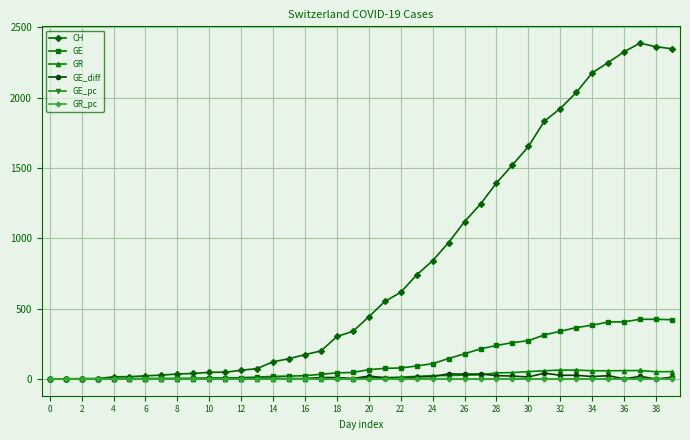

Which series has the largest range (max minus min)?

CH